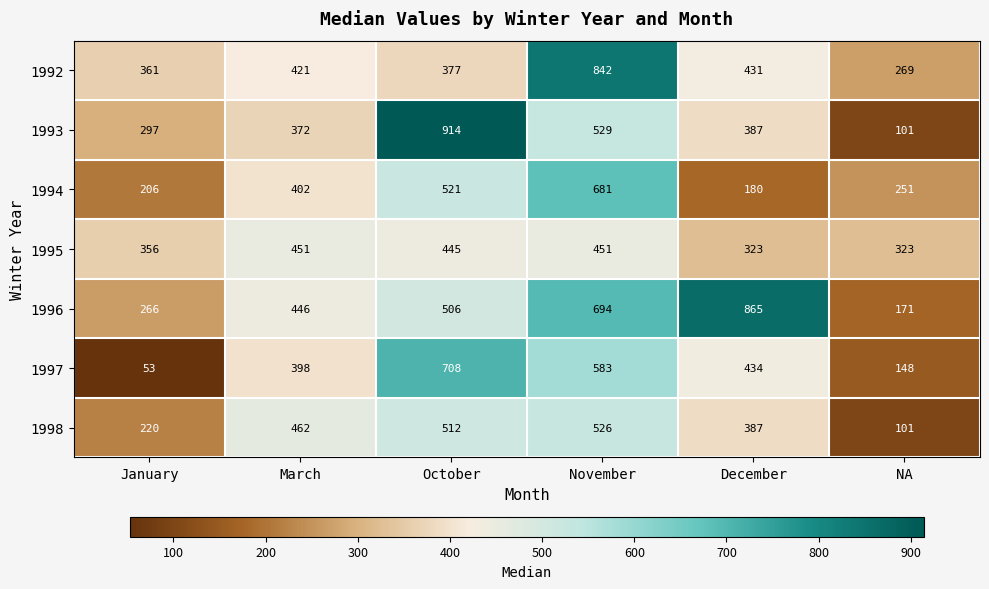

What is the sum of all 1996 values?

2948